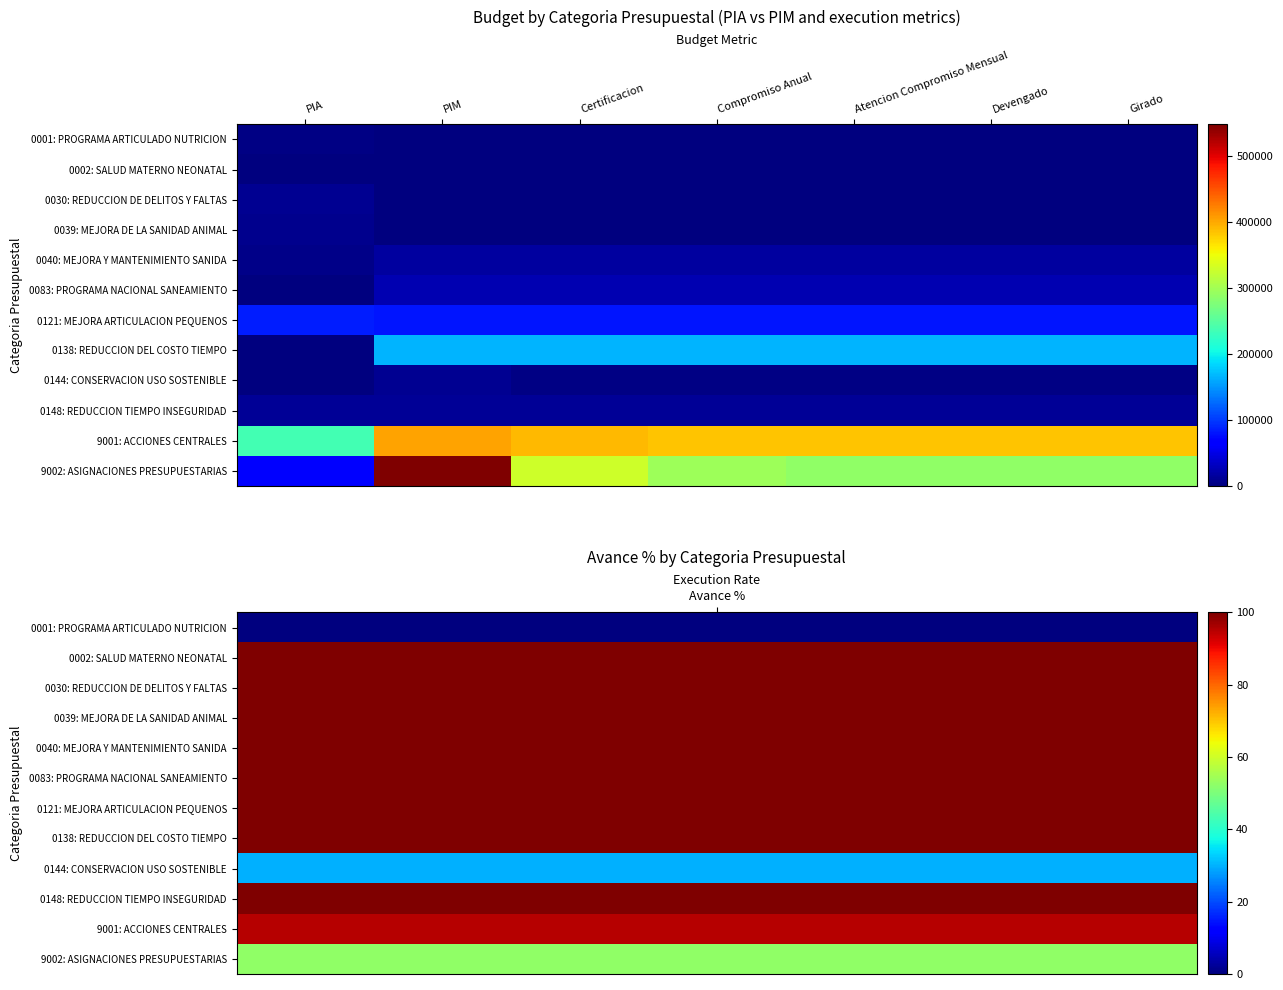

Reading left to right, transcribe all the data shown in this chart.

0001: PROGRAMA ARTICULADO NUTRICION: PIA=4000	PIM=0	Certificacion=0	Compromiso Anual=0	Atencion Compromiso Mensual=0	Devengado=0	Girado=0
0002: SALUD MATERNO NEONATAL: PIA=1500	PIM=1616	Certificacion=1616	Compromiso Anual=1616	Atencion Compromiso Mensual=1616	Devengado=1616	Girado=1616
0030: REDUCCION DE DELITOS Y FALTAS: PIA=10000	PIM=1500	Certificacion=1500	Compromiso Anual=1500	Atencion Compromiso Mensual=1500	Devengado=1500	Girado=1500
0039: MEJORA DE LA SANIDAD ANIMAL: PIA=7000	PIM=1500	Certificacion=1500	Compromiso Anual=1500	Atencion Compromiso Mensual=1500	Devengado=1500	Girado=1500
0040: MEJORA Y MANTENIMIENTO SANIDA: PIA=6000	PIM=15750	Certificacion=15750	Compromiso Anual=15750	Atencion Compromiso Mensual=15750	Devengado=15750	Girado=15750
0083: PROGRAMA NACIONAL SANEAMIENTO: PIA=0	PIM=23866	Certificacion=23866	Compromiso Anual=23866	Atencion Compromiso Mensual=23866	Devengado=23866	Girado=23866
0121: MEJORA ARTICULACION PEQUENOS: PIA=83590	PIM=79606	Certificacion=79606	Compromiso Anual=79550	Atencion Compromiso Mensual=79550	Devengado=79550	Girado=79550
0138: REDUCCION DEL COSTO TIEMPO: PIA=0	PIM=165061	Certificacion=165045	Compromiso Anual=165045	Atencion Compromiso Mensual=165045	Devengado=165045	Girado=165045
0144: CONSERVACION USO SOSTENIBLE: PIA=0	PIM=9000	Certificacion=2700	Compromiso Anual=2700	Atencion Compromiso Mensual=2700	Devengado=2700	Girado=2700
0148: REDUCCION TIEMPO INSEGURIDAD: PIA=11329	PIM=12000	Certificacion=12000	Compromiso Anual=12000	Atencion Compromiso Mensual=12000	Devengado=12000	Girado=12000
9001: ACCIONES CENTRALES: PIA=236897	PIM=403907	Certificacion=391408	Compromiso Anual=384856	Atencion Compromiso Mensual=384856	Devengado=384856	Girado=384856
9002: ASIGNACIONES PRESUPUESTARIAS: PIA=69567	PIM=548025	Certificacion=327713	Compromiso Anual=296082	Atencion Compromiso Mensual=288201	Devengado=288201	Girado=288201